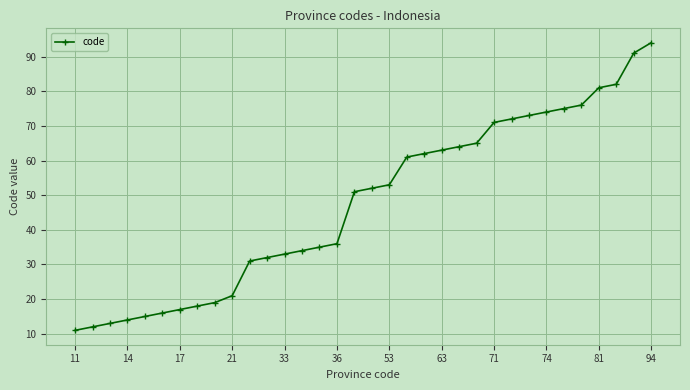

What is the average value?

48